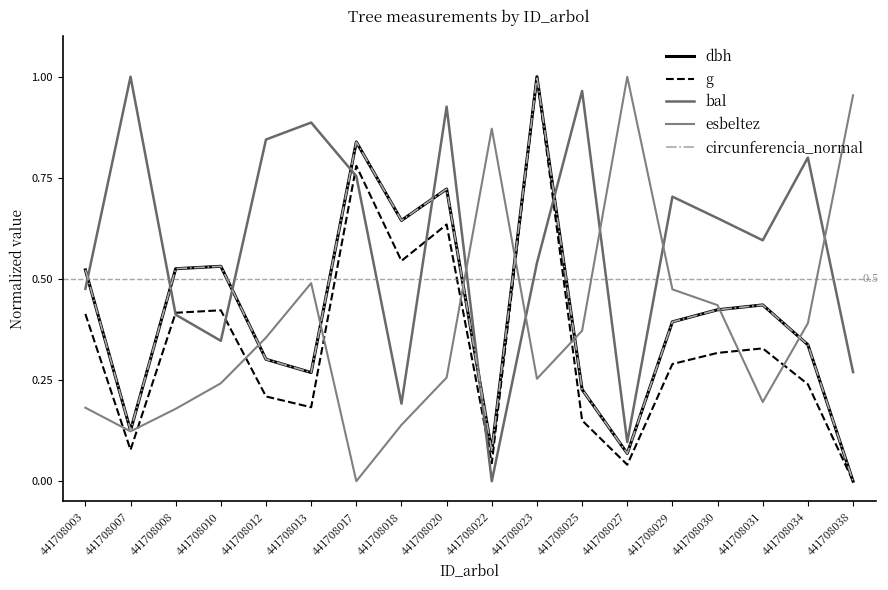

Is it true that circunferencia_normal equals 0.8 at 441708017?

True